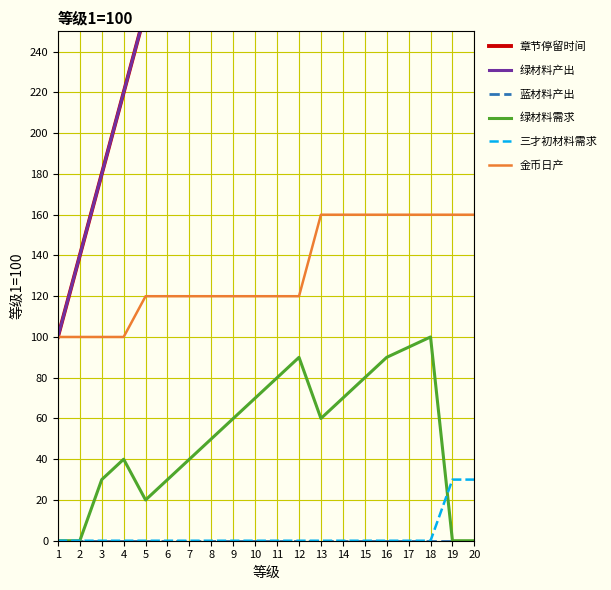

Rank the categories by 蓝材料产出 value from lowest to highest.

1, 2, 3, 4, 5, 6, 7, 8, 9, 10, 11, 12, 13, 14, 15, 16, 17, 18, 19, 20